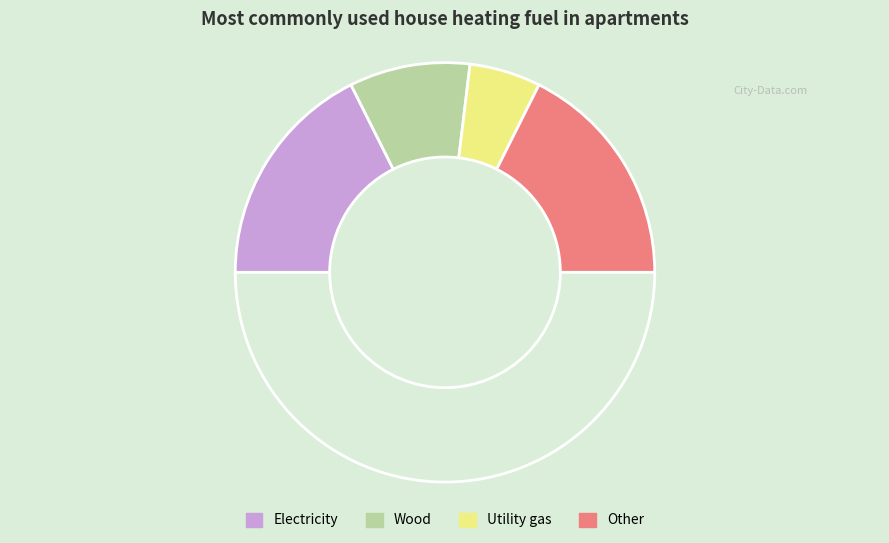

To the nearest percent, what is the average slice percentage?

25%